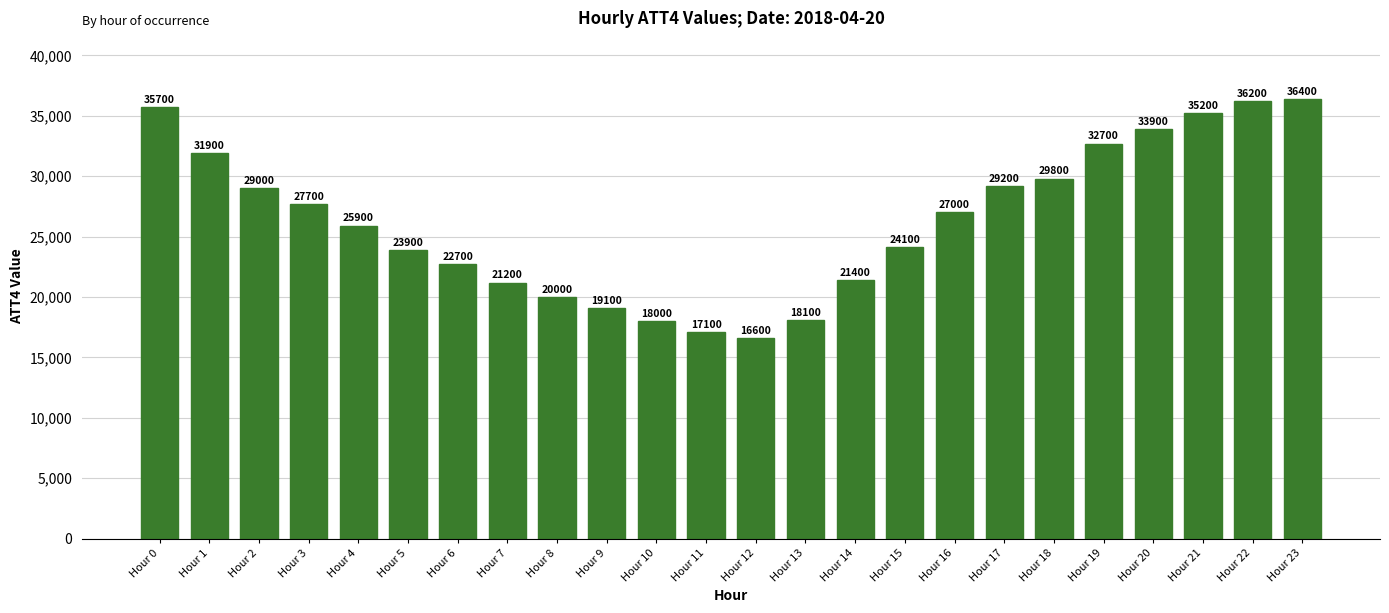

Which label corresponds to the largest value in the chart?

Hour 23